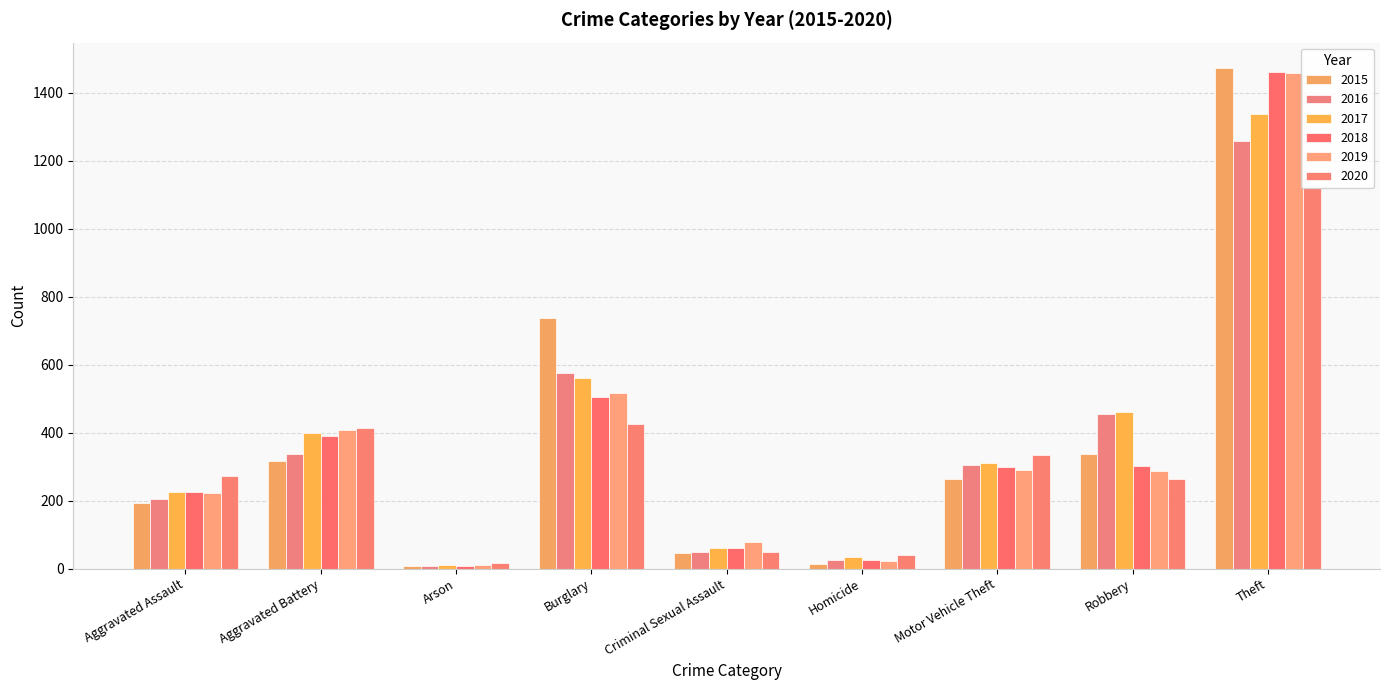

The value of 2019 at Homicide is 6. True or false?

False